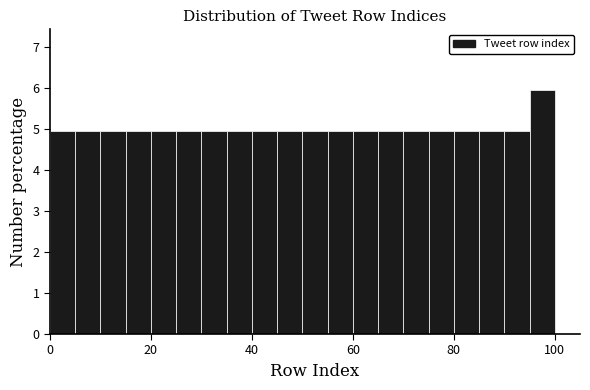

Around what value on the x-axis is the tallest bar? Give the approximate position of its centre, as read against the axis.

98